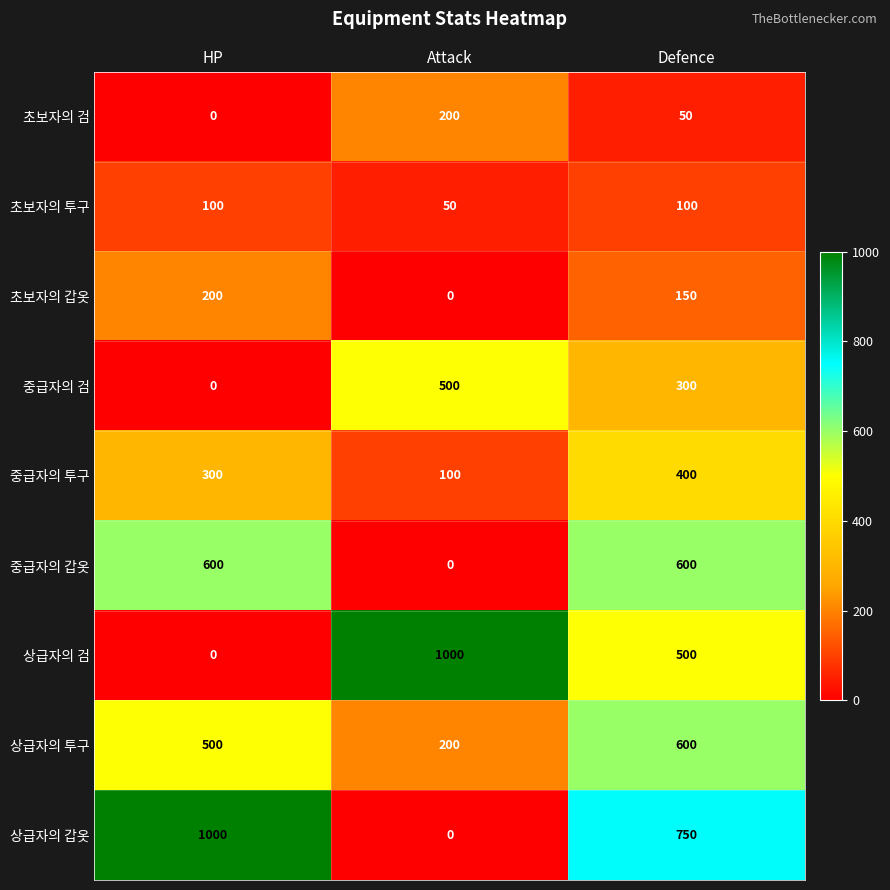

Count the number of data series in this chart.

9